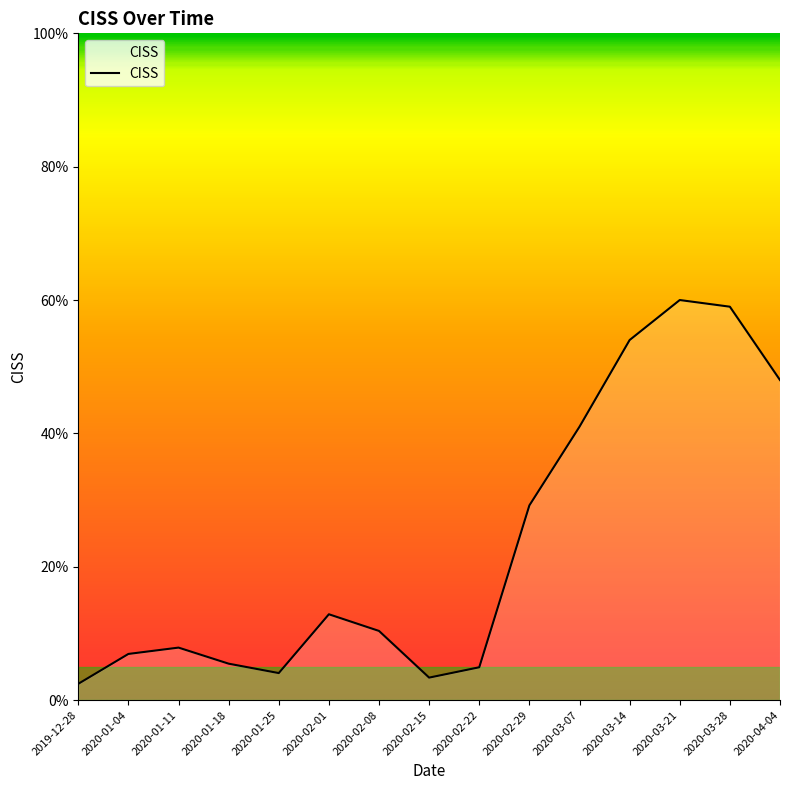

Read the value at 2020-01-11.

0.1